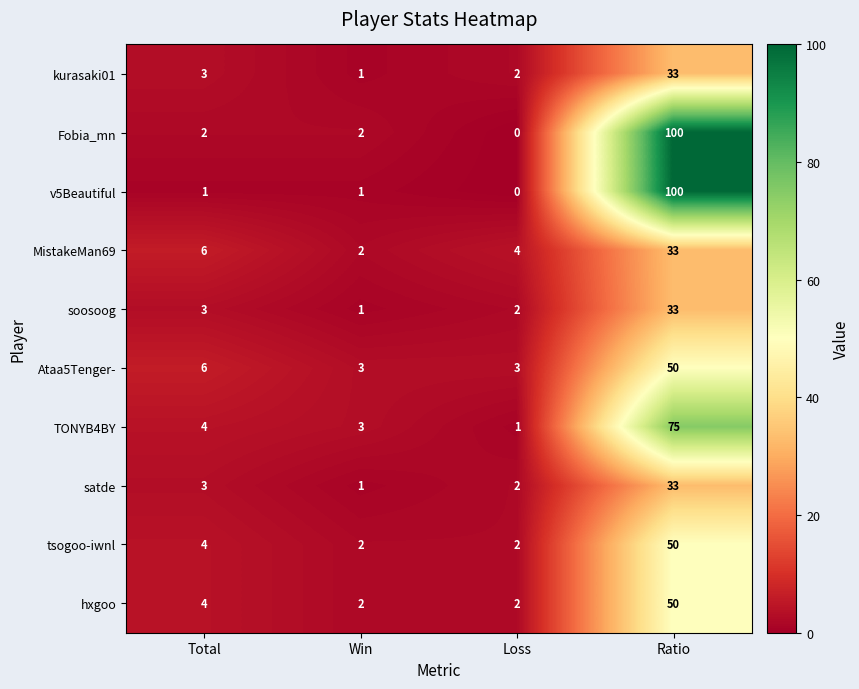

At which category is the sum across all series the highest?

Ratio